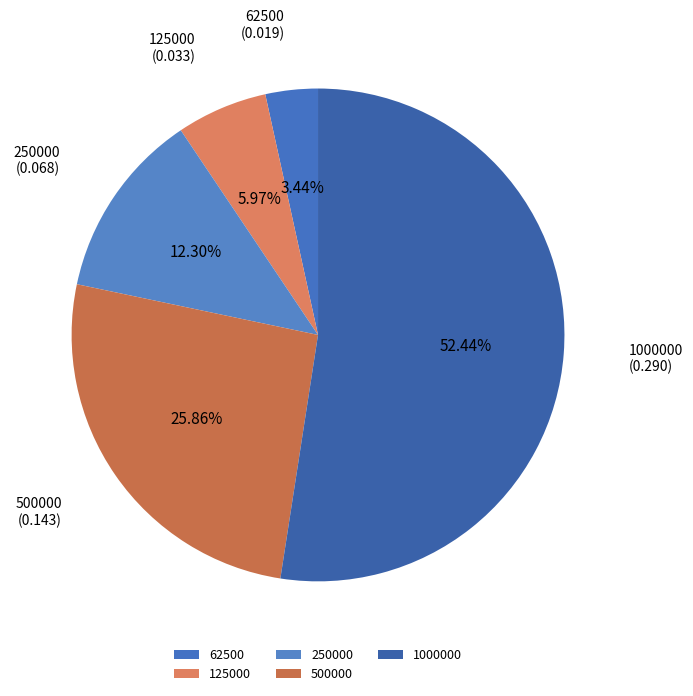

Between 250000 and 125000, which is larger?

250000